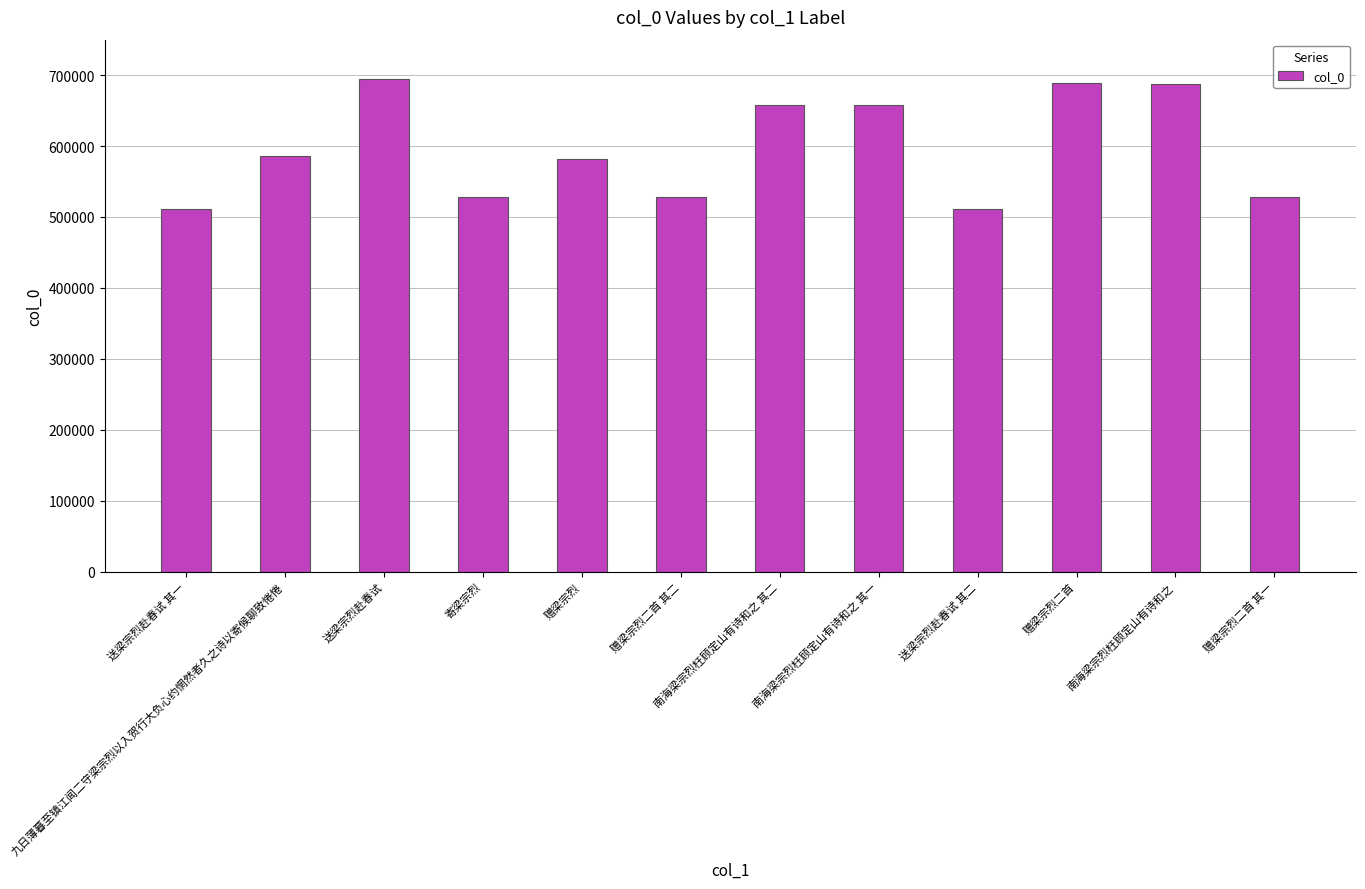

What is the label of the 1st bar from the left?

送梁宗烈赴春试 其一